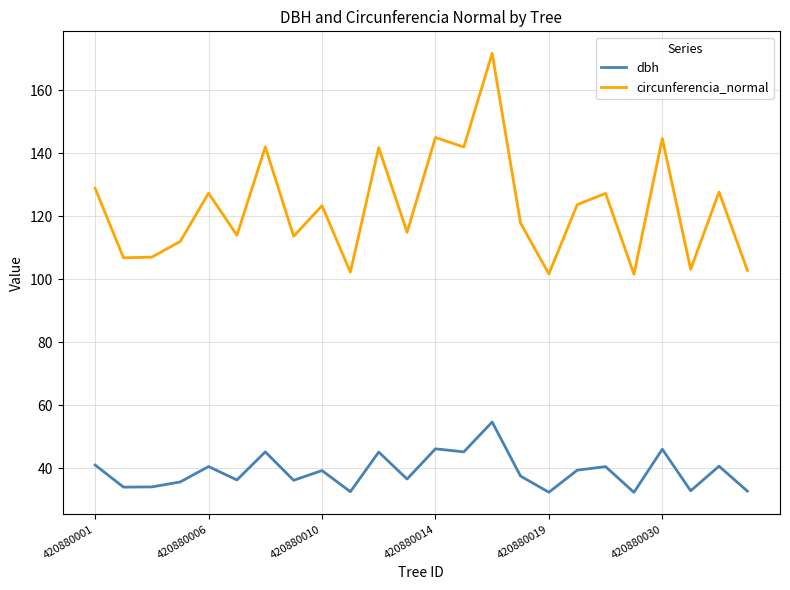

True or false: circunferencia_normal has more than 0 interior local peaks.

True